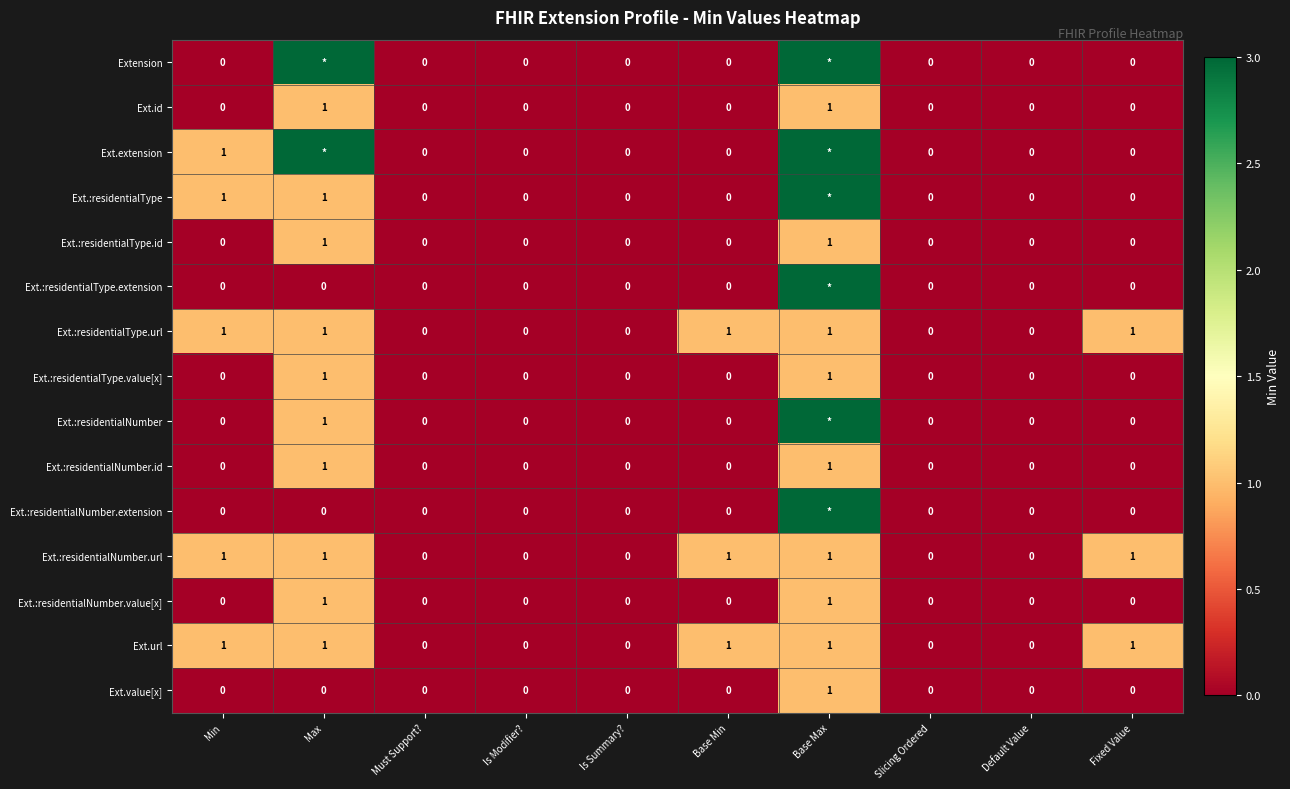

True or false: Ext.:residentialType.value[x] has a value of 0 at Min.

True